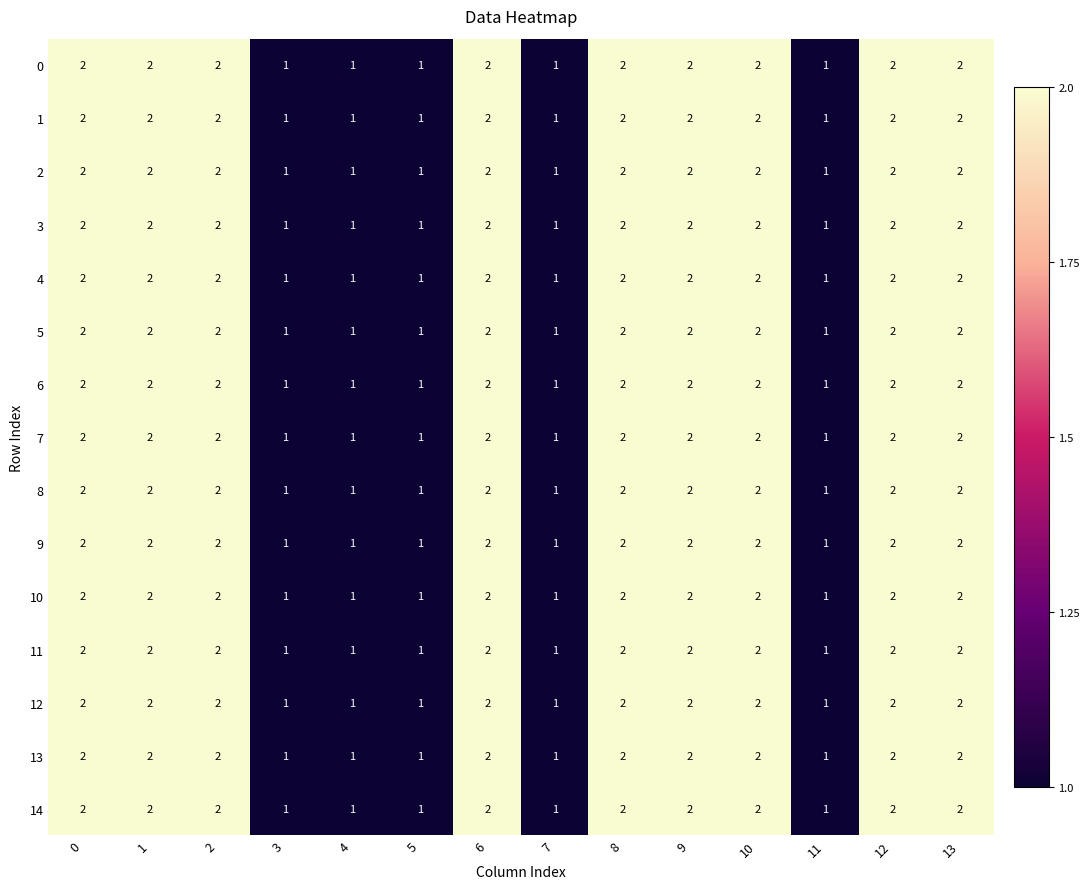

What is the total value across all series at 5?

15